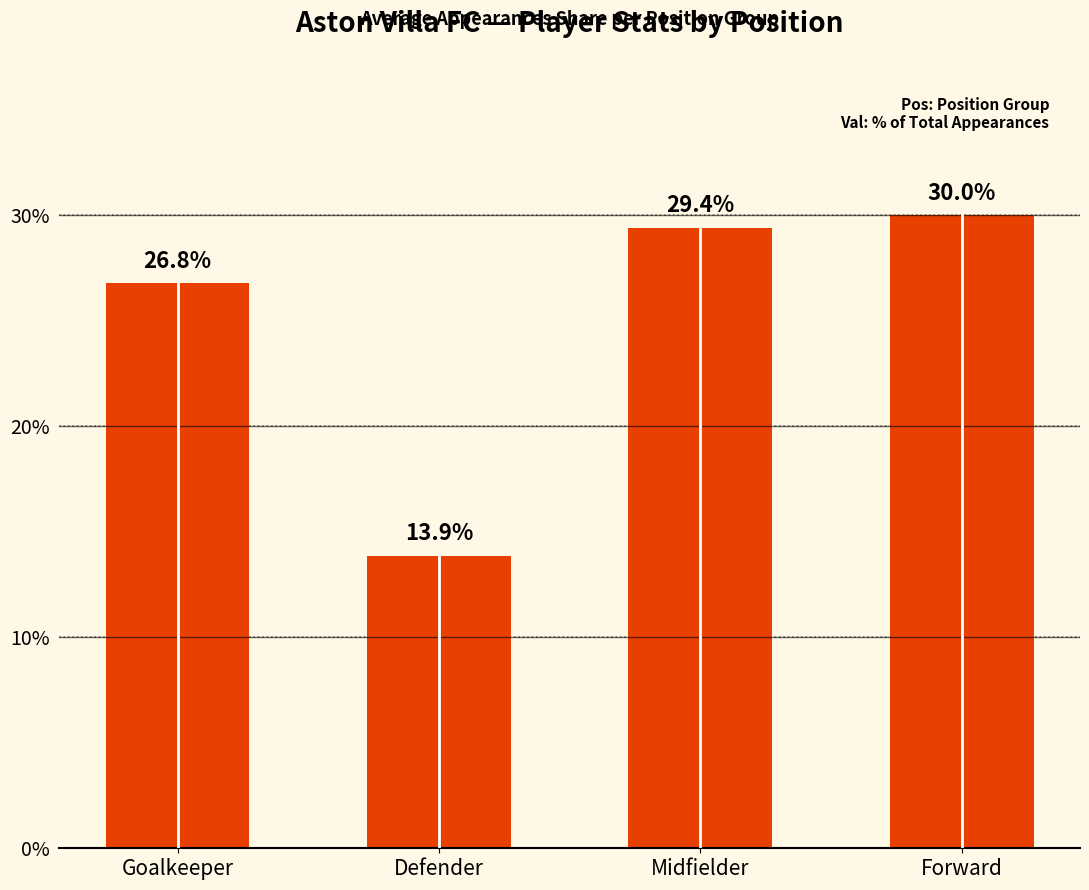

At which label does the data first exceed 29?

Midfielder